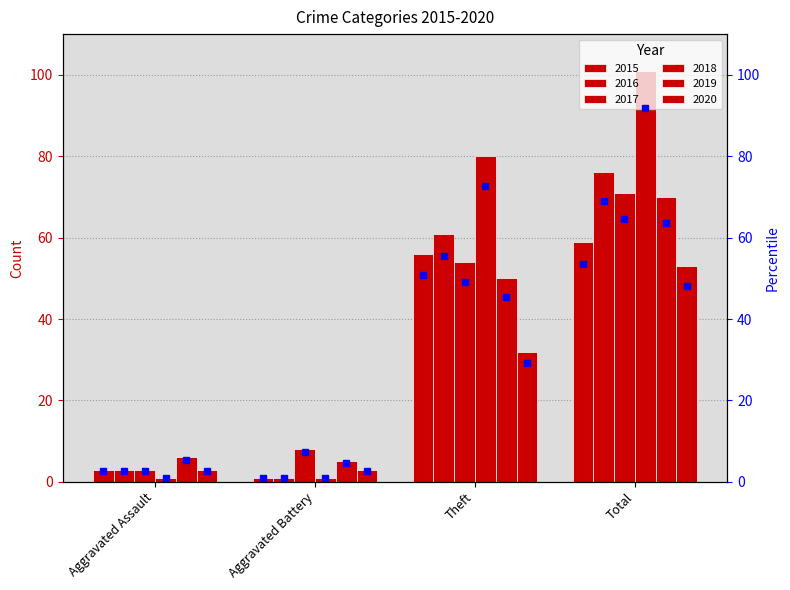

What is the total value across all series at Theft?

333